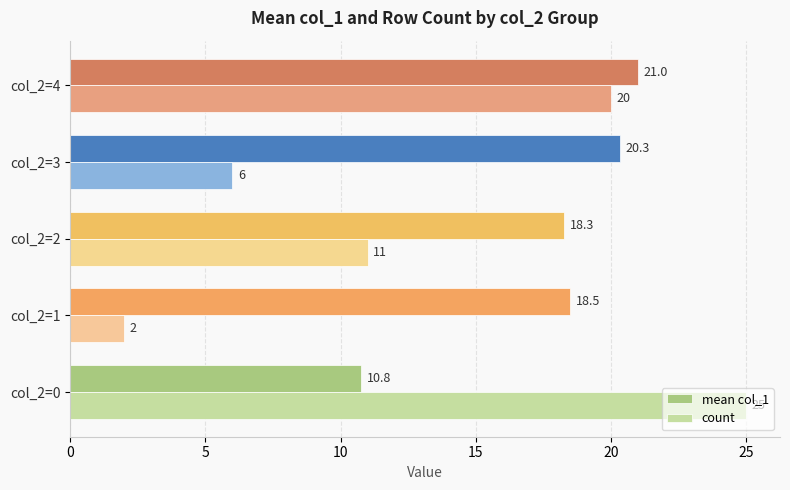

How many data points in count are less than 11?

2